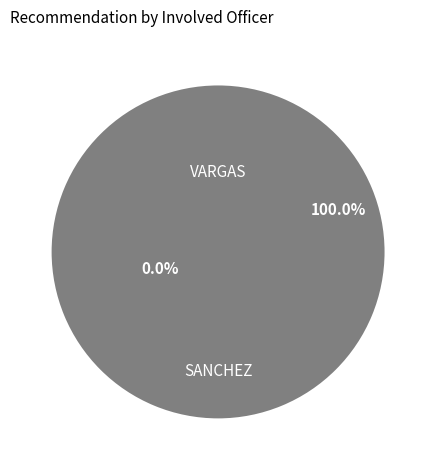

Which category has the smallest portion of the pie?

VARGAS